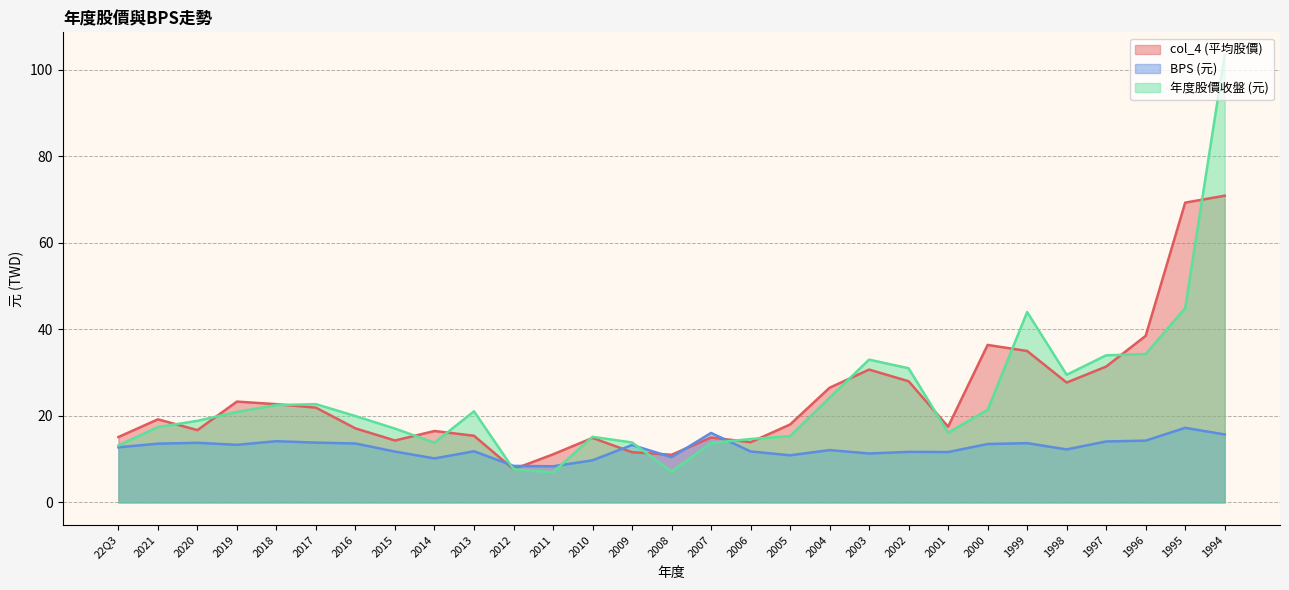

Which category has the highest value in the col_4 (平均股價) series?

1994